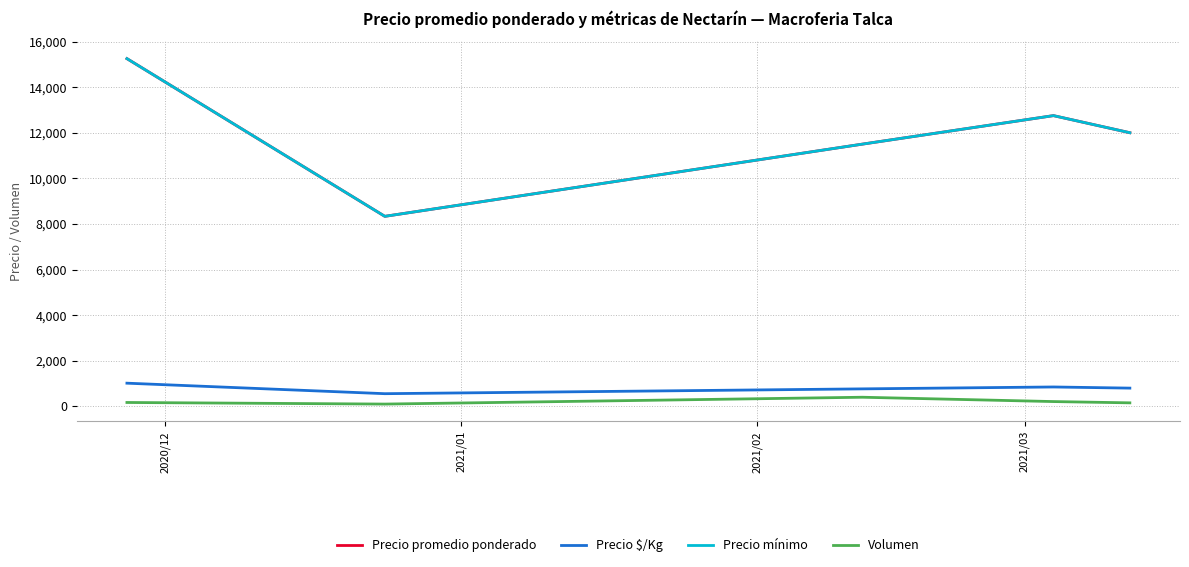

Does the chart have visible grid lines?

Yes